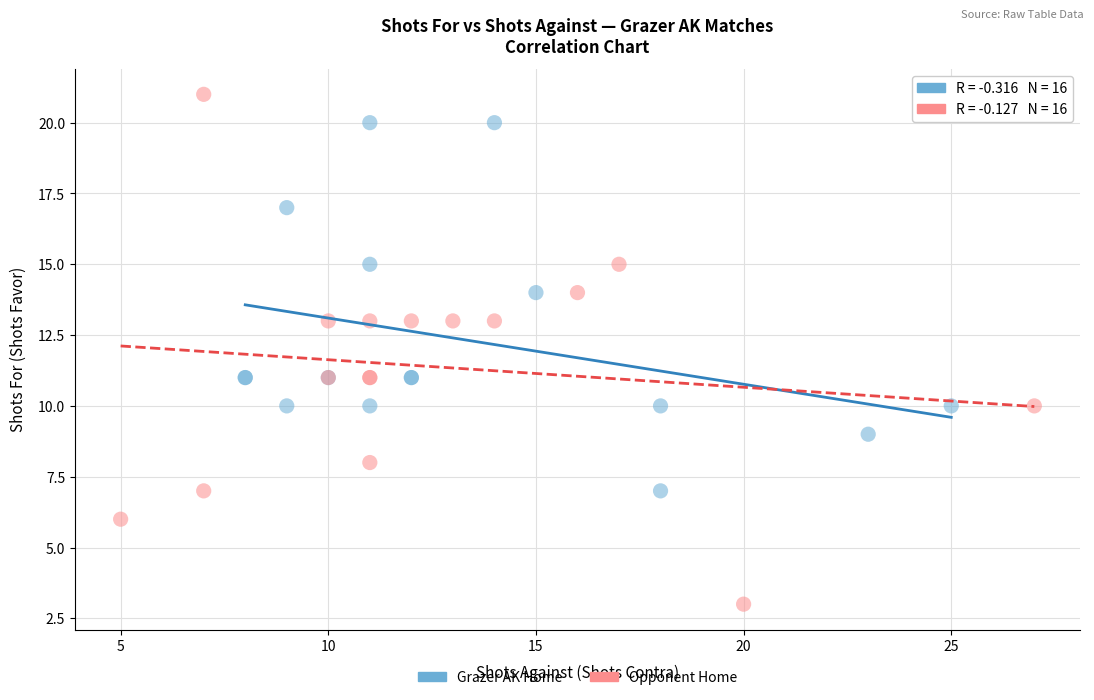

Which series contains the highest Y value?

Opponent Home